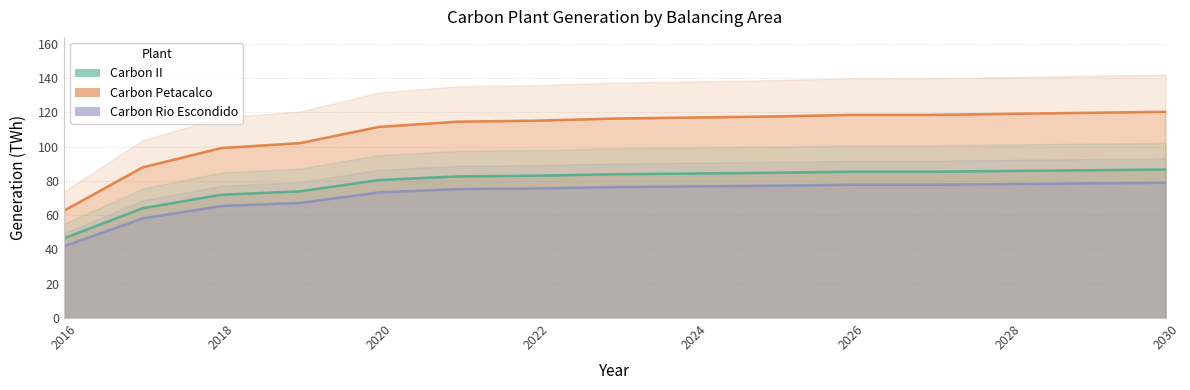

Is it true that Carbon Petacalco equals 136.1 at 2030?

False